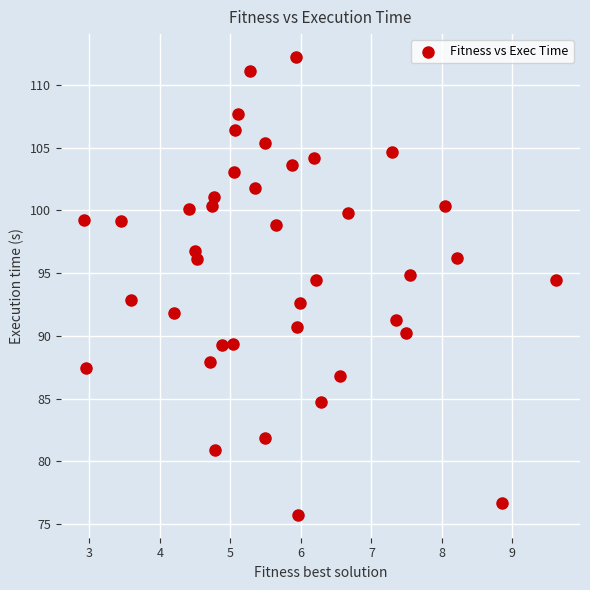

What is the range of X values (max minus min)?

6.7